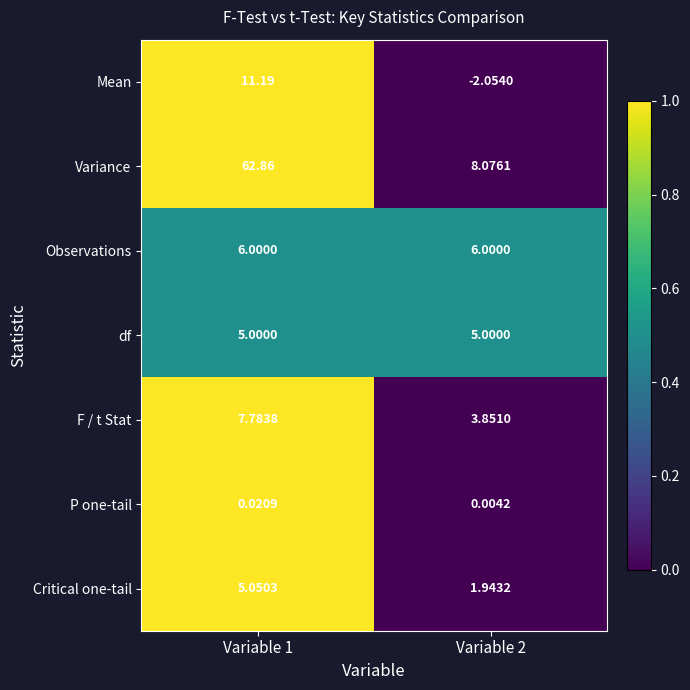

Which series has the largest total across all categories?

Variance